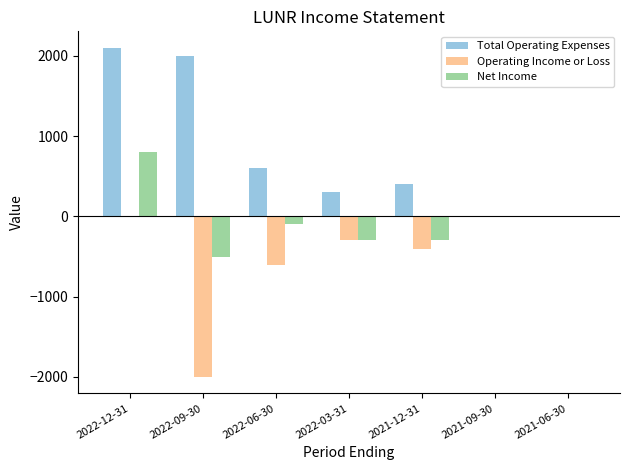

True or false: Operating Income or Loss has a value of -935 at 2022-06-30.

False